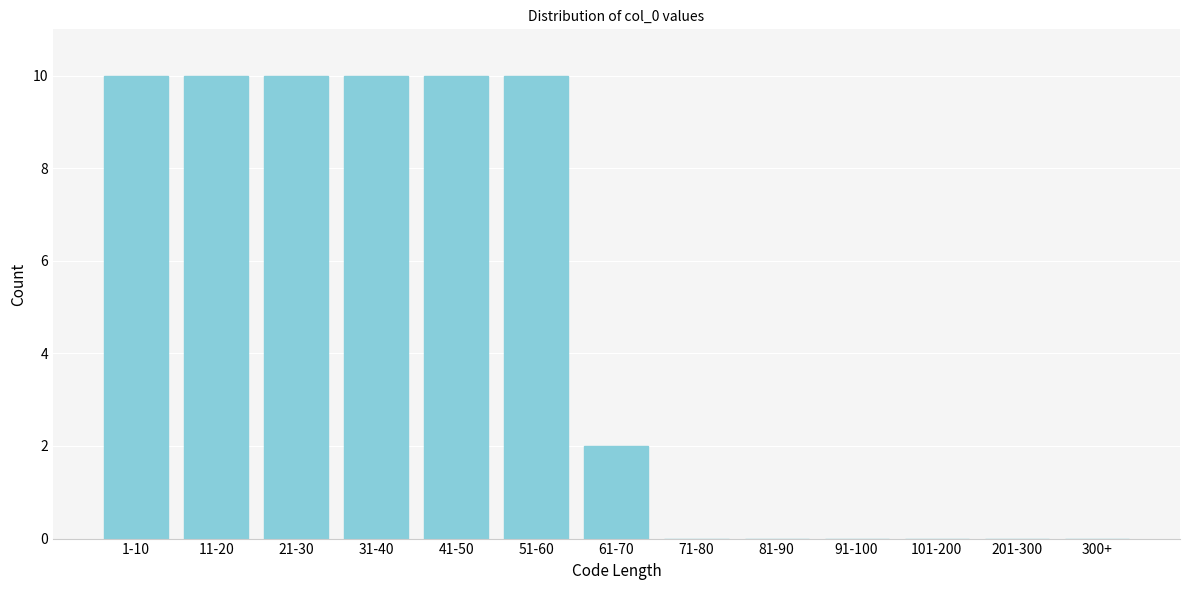

Reading right to left, what are all the values shown in this chart?

300+=0	201-300=0	101-200=0	91-100=0	81-90=0	71-80=0	61-70=2	51-60=10	41-50=10	31-40=10	21-30=10	11-20=10	1-10=10